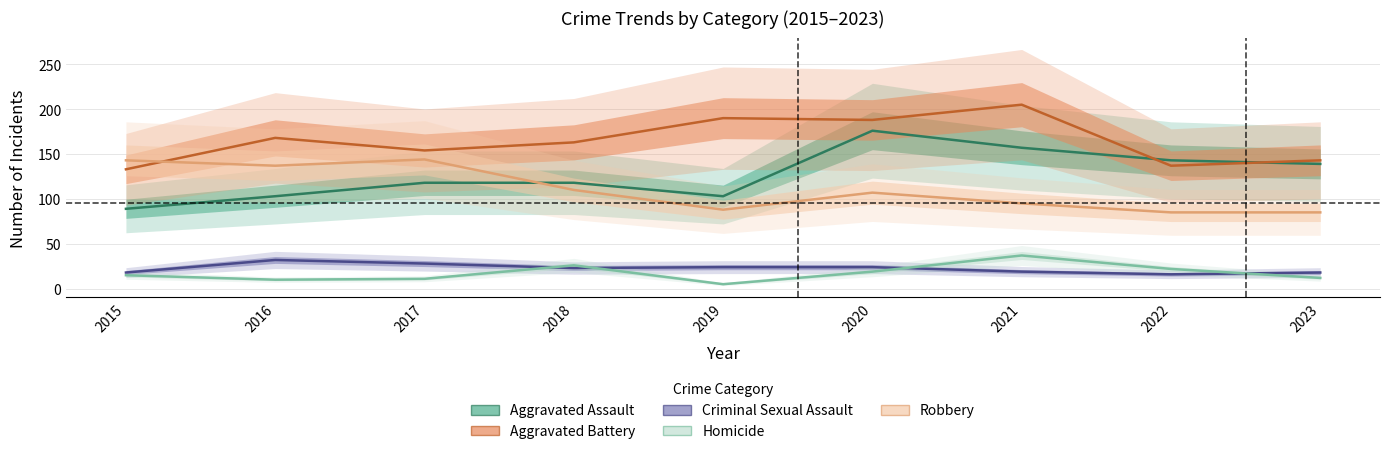

What is the sum of all Criminal Sexual Assault values?

202